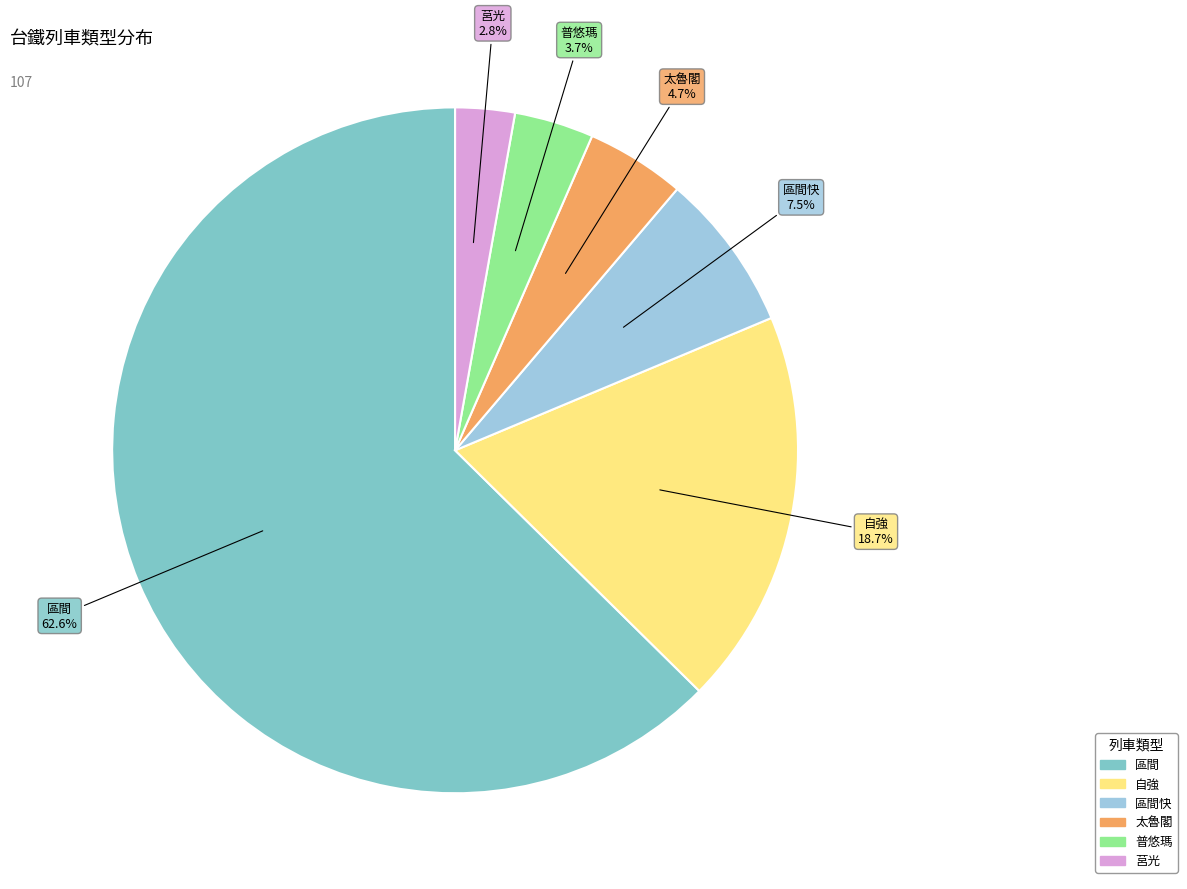

Does any single category account for the majority?

Yes